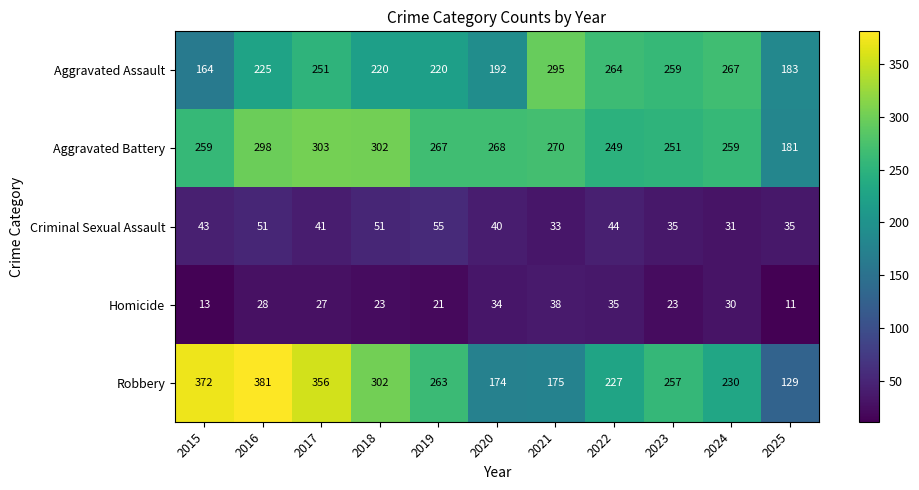

The value of Homicide at 2023 is 23. True or false?

True